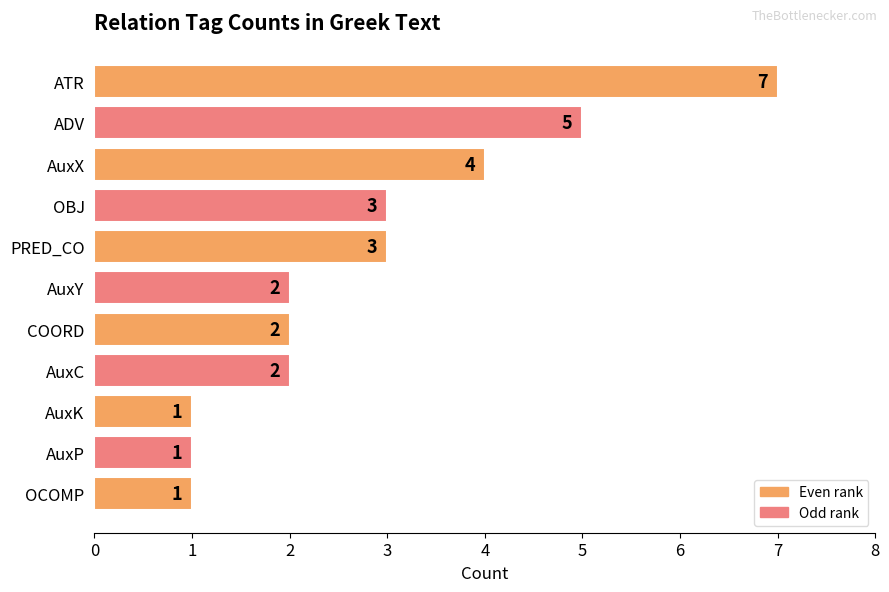

What is the minimum value shown in the chart?

1